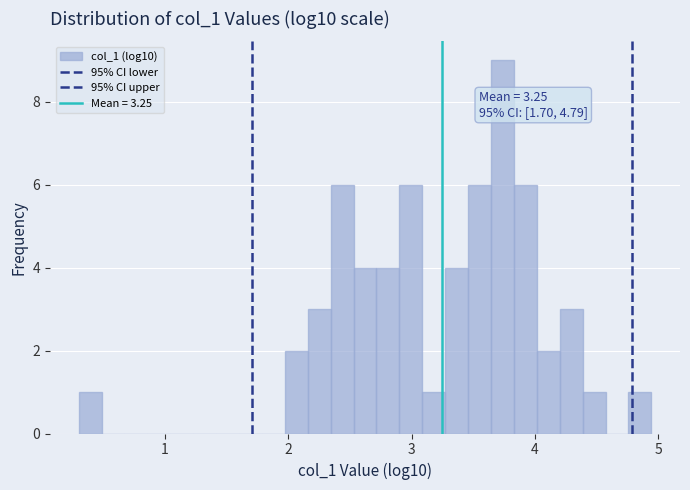

Around what value on the x-axis is the tallest bar? Give the approximate position of its centre, as read against the axis.

3.7